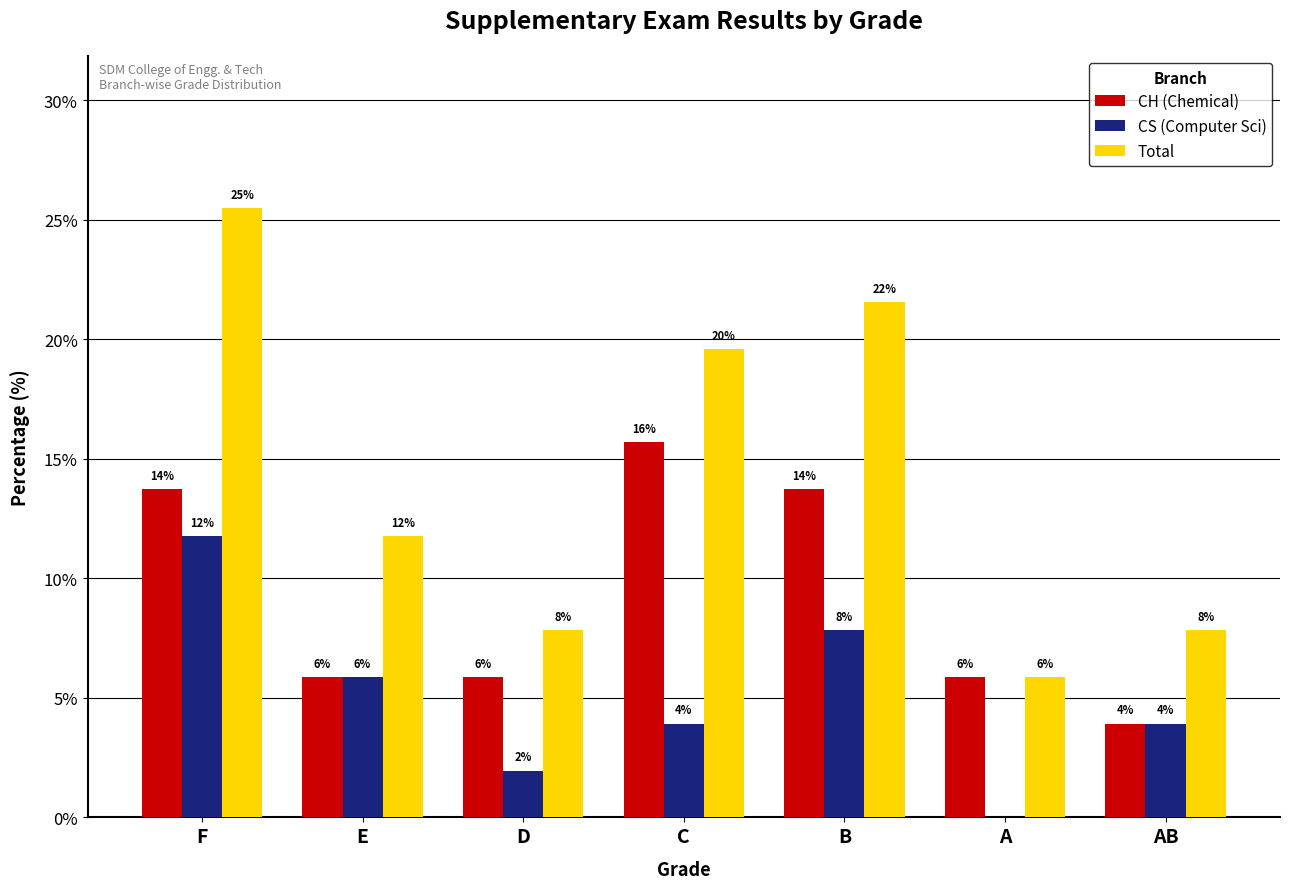

At which category does the chart reach its minimum across all series?

A